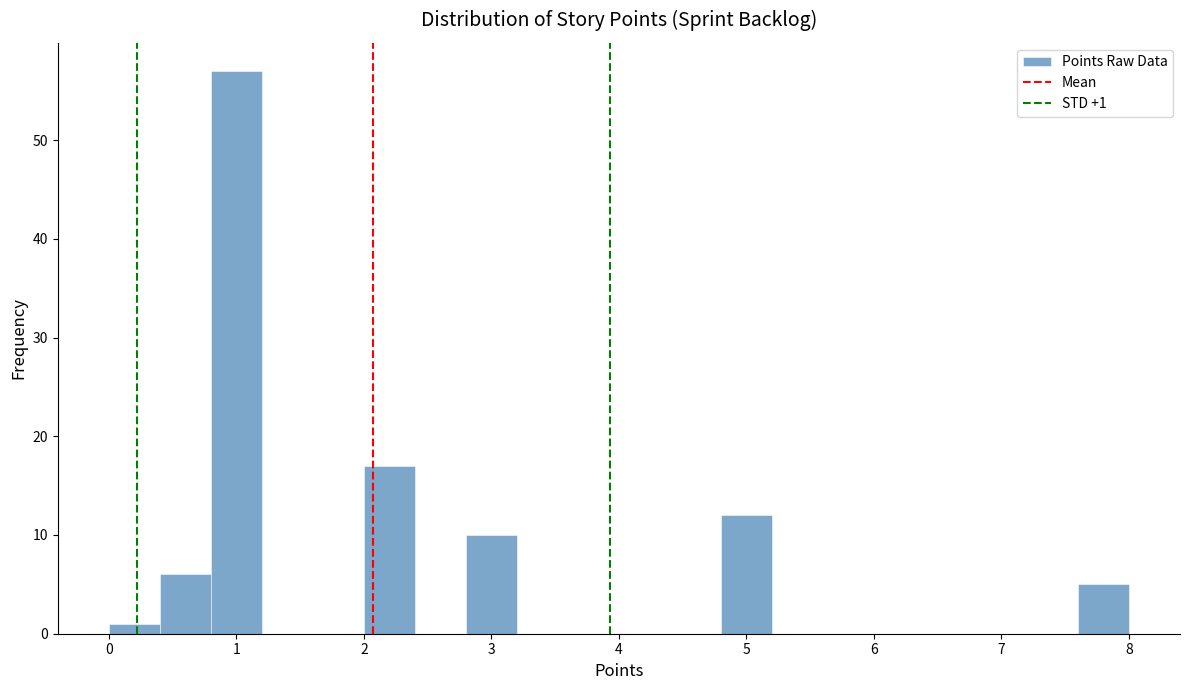

Over which range of the x-axis is the bar tallest?

0.8 to 1.2